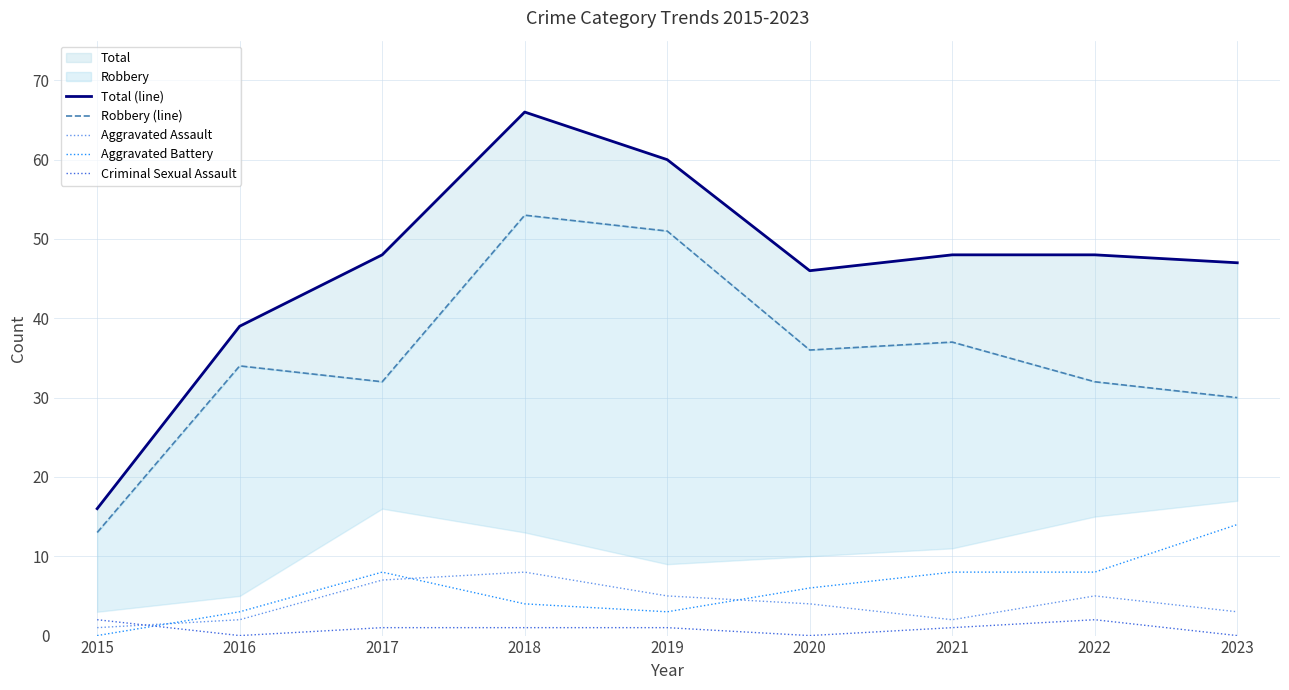

True or false: Aggravated Assault has a value of 7 at 2017.

True